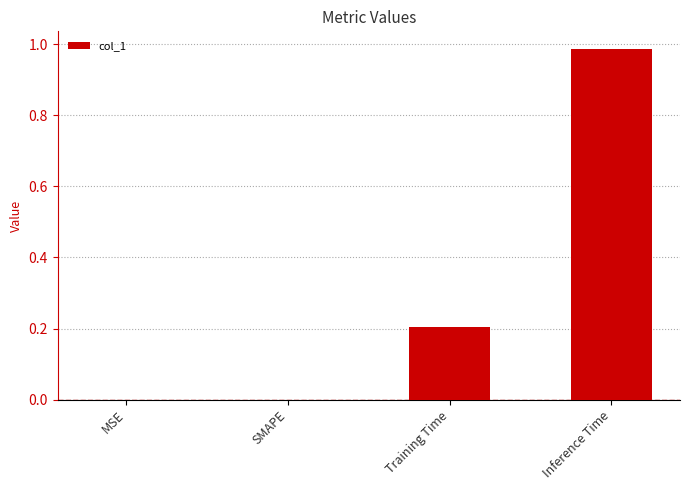

Between Inference Time and Training Time, which is larger?

Inference Time